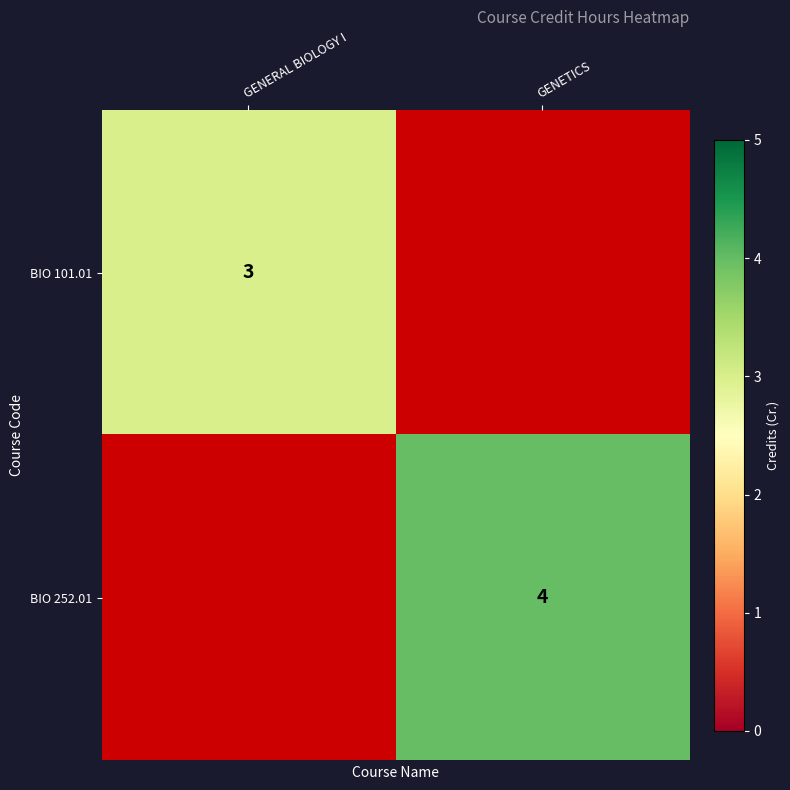

At which category does the chart reach its minimum across all series?

GENETICS